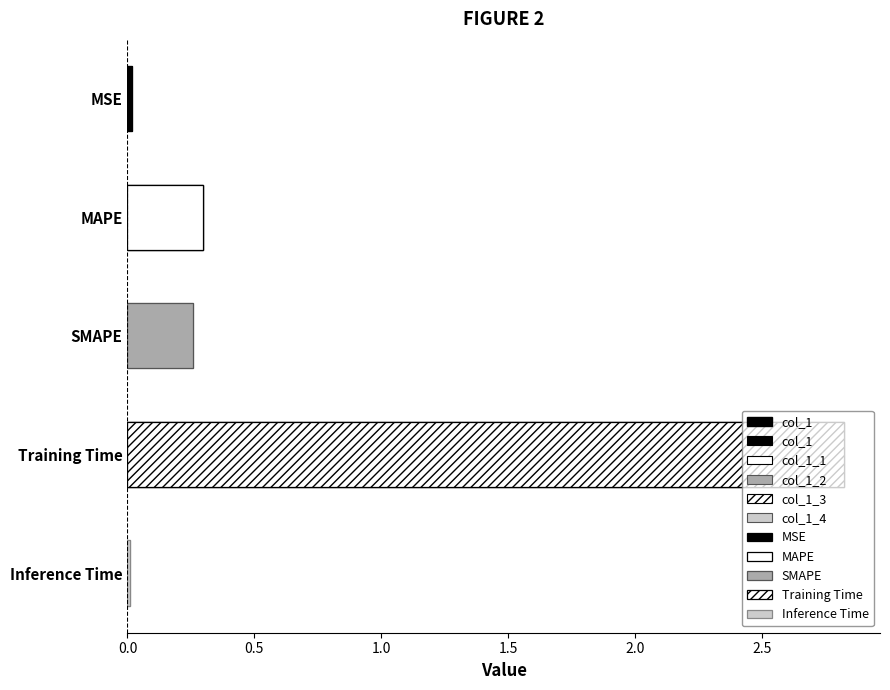

Reading left to right, extract all data points from this chart.

0.0	0.3	0.3	2.8	0.0